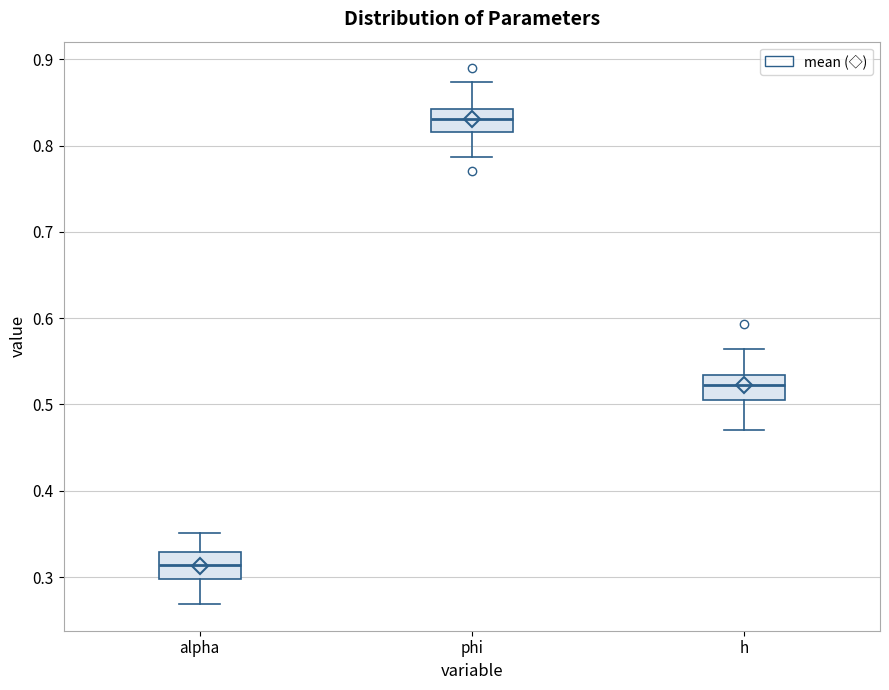

Which box's median line is the highest?

phi